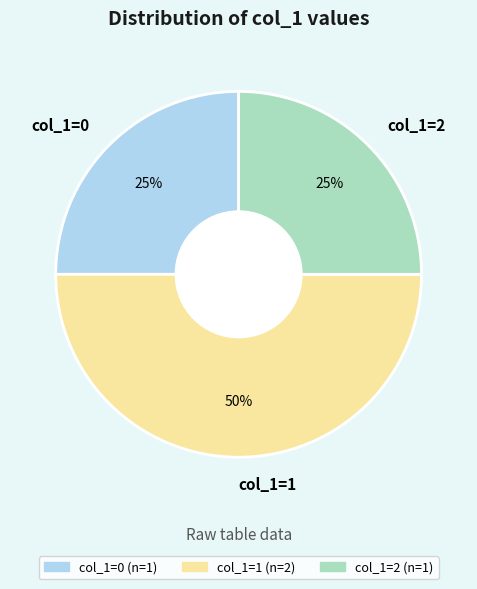

To the nearest percent, what portion does col_1=0 represent?

25%